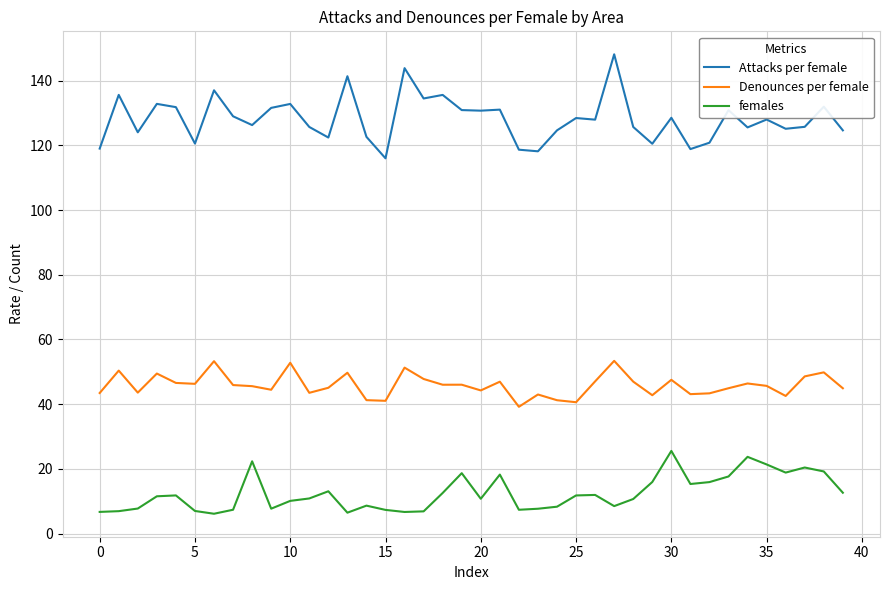

Which series has the largest range (max minus min)?

Attacks per female